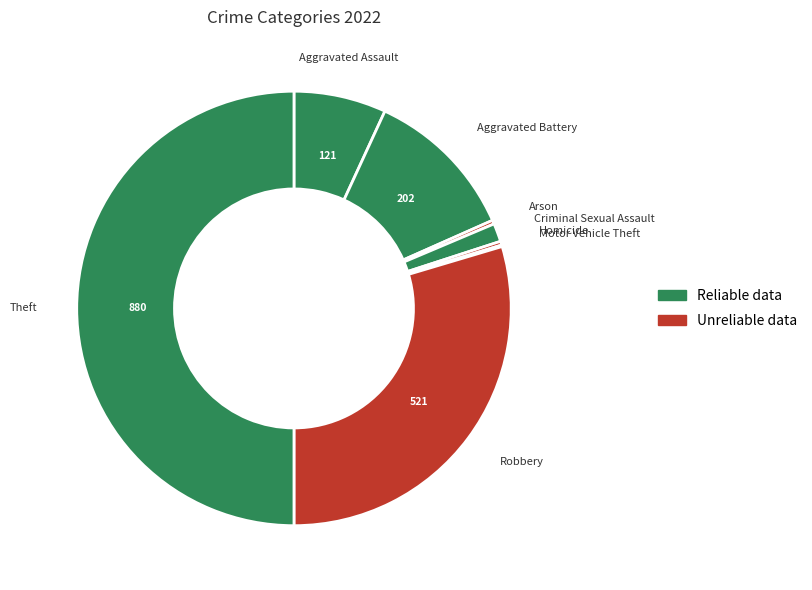

Rank the categories by value from highest to lowest.

Theft, Robbery, Aggravated Battery, Aggravated Assault, Criminal Sexual Assault, Arson, Homicide, Motor Vehicle Theft